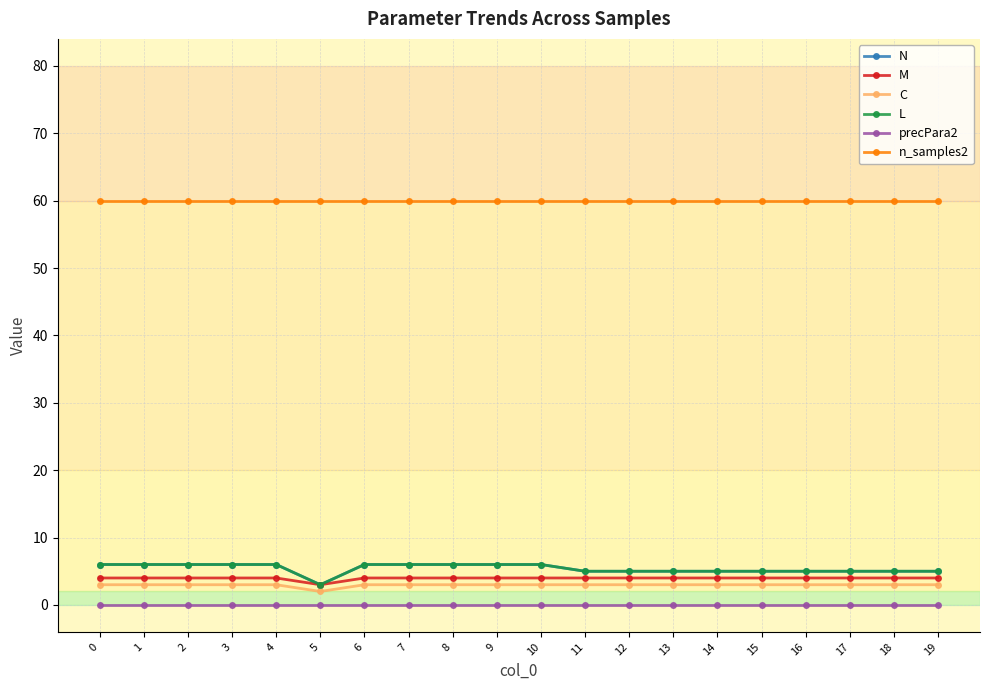

True or false: precPara2 has a value of 0.0 at 4.

True